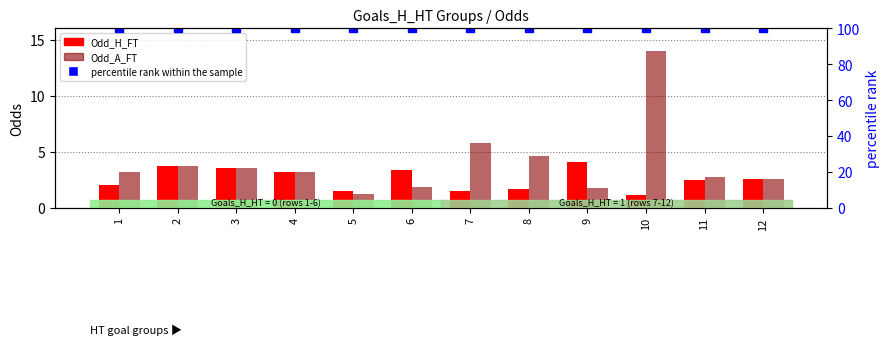

What is the value of the percentile rank within the sample bar at the 10th from the left?

100.0